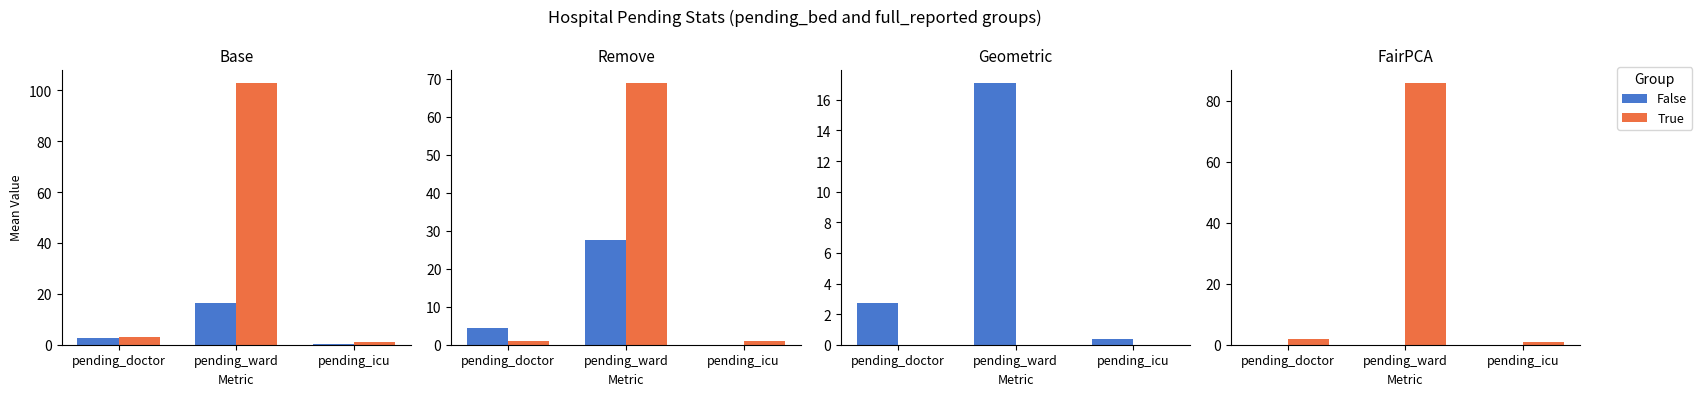

Which label corresponds to the smallest value in the chart?

pending_doctor